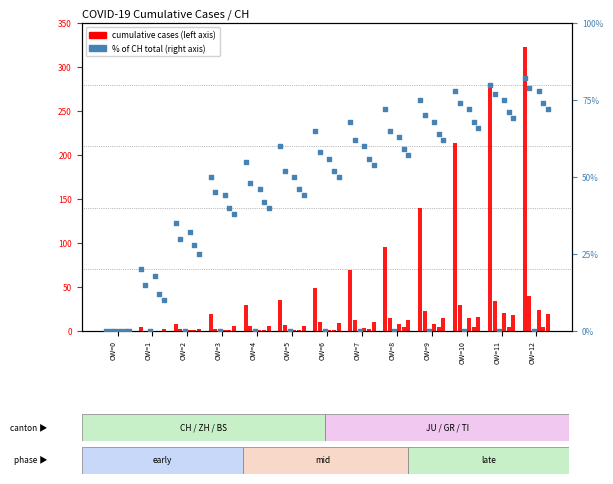

Between OW=12 and OW=1, which is larger?

OW=12